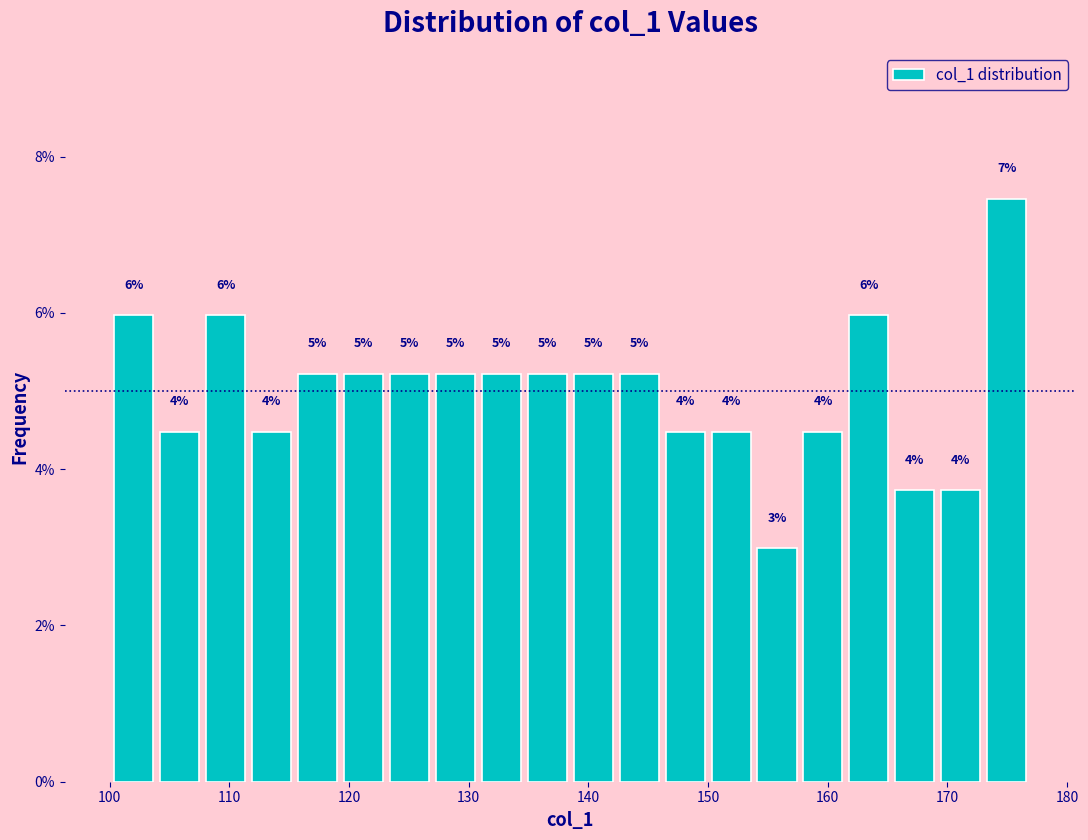

Read against the x-axis, roughly where is the centre of the tallest bar?

175